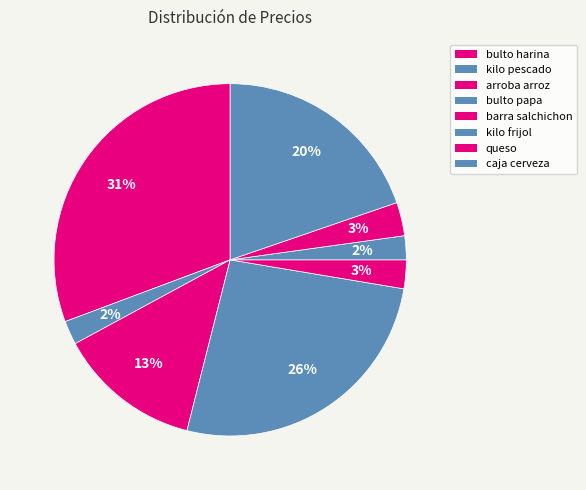

Does any single category account for the majority?

No